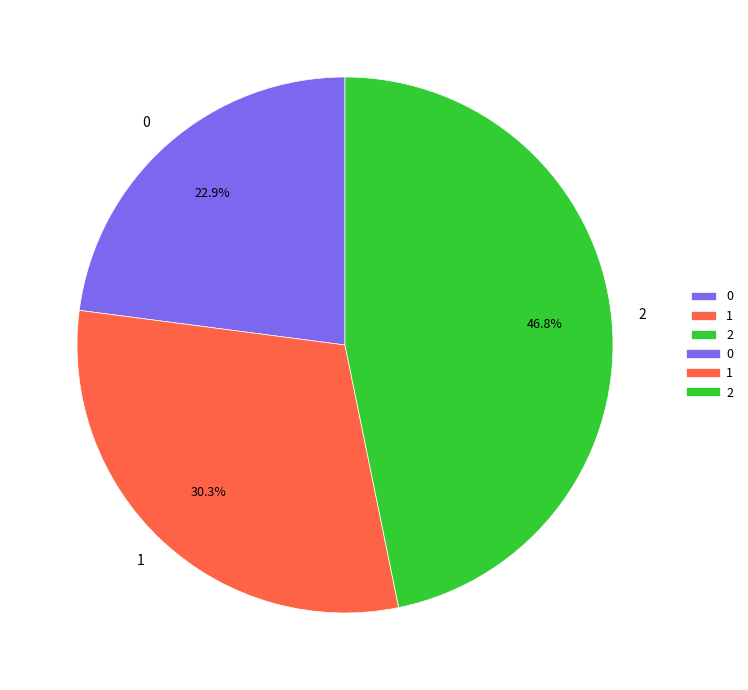

Is the sum of 1 and 2 greater than half?

Yes